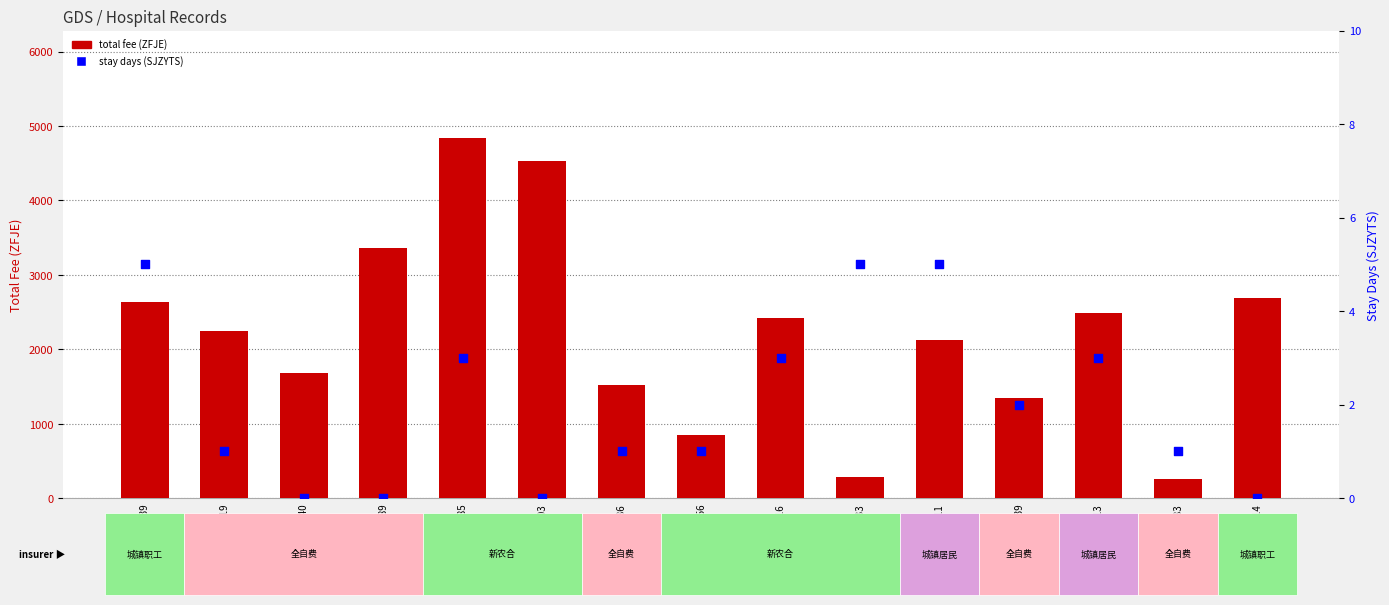

Which series reaches the maximum Y coordinate?

total fee (ZFJE)